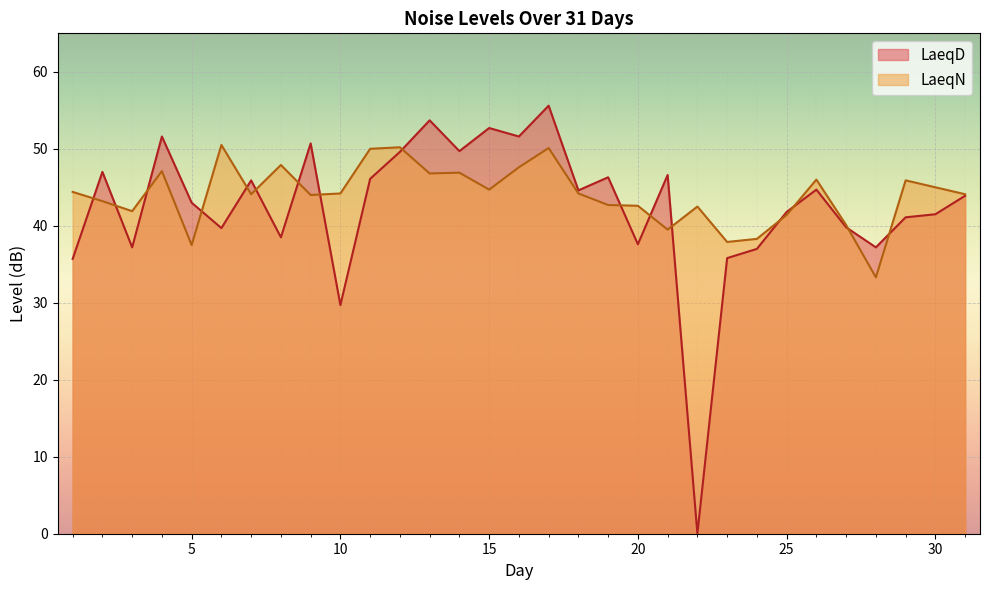

True or false: LaeqD has a value of 22.1 at 25.

False